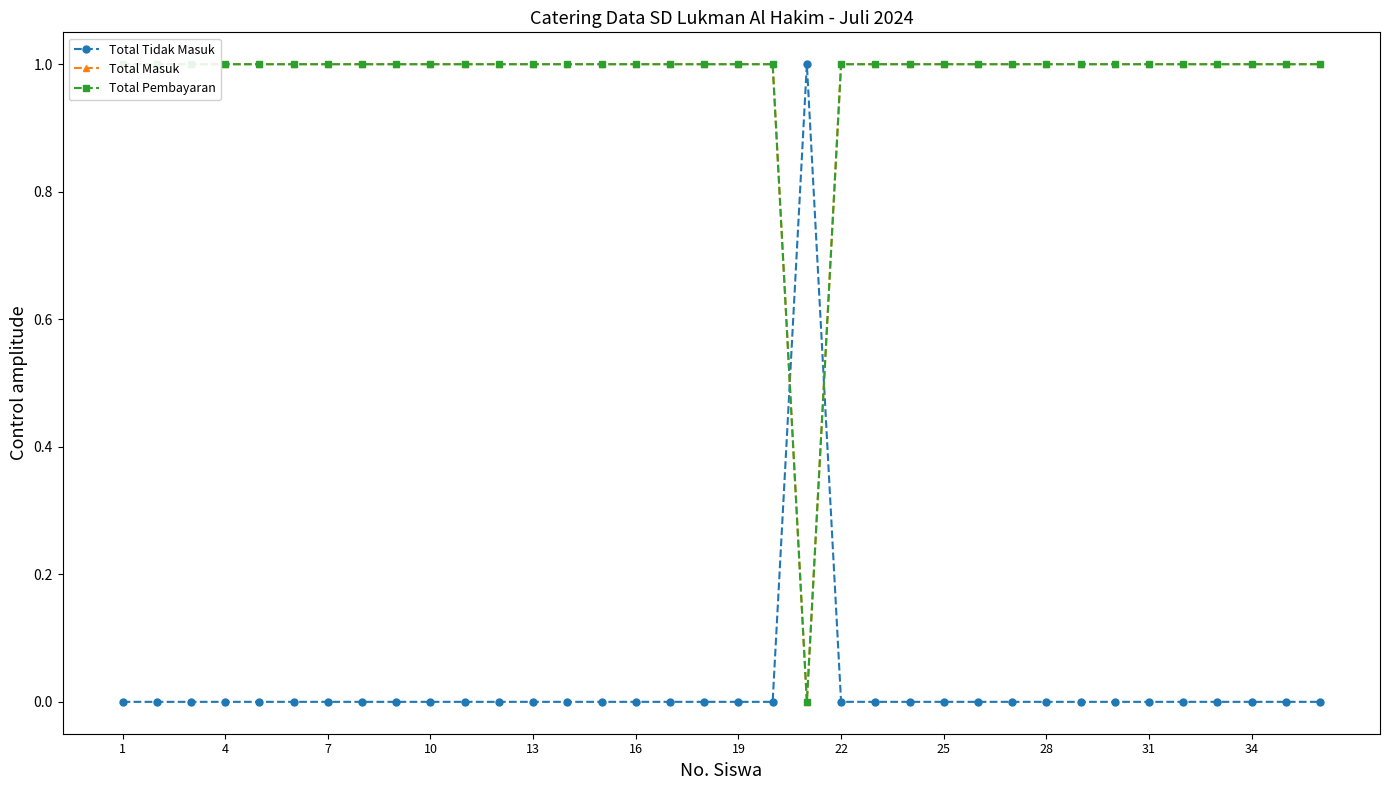

What is the sum of the Total Pembayaran values at 14 and 25?

2